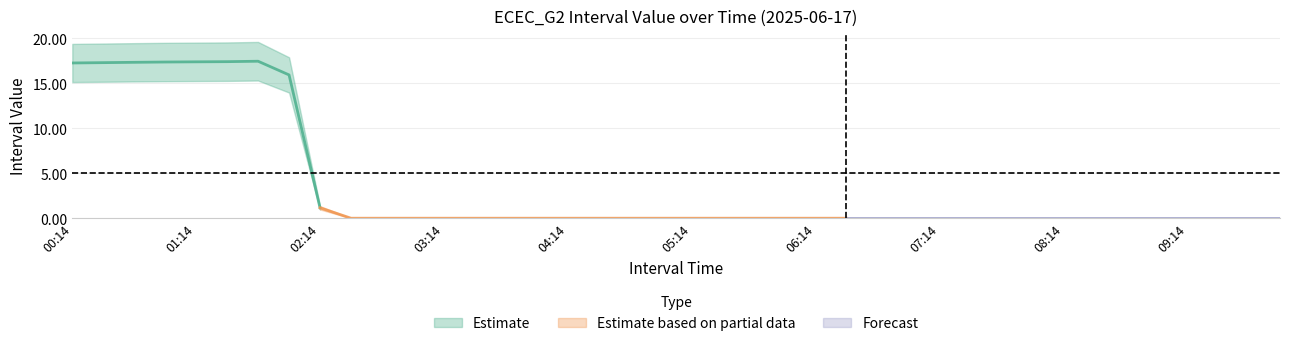

Is this an area chart (filled region under the line)?

No